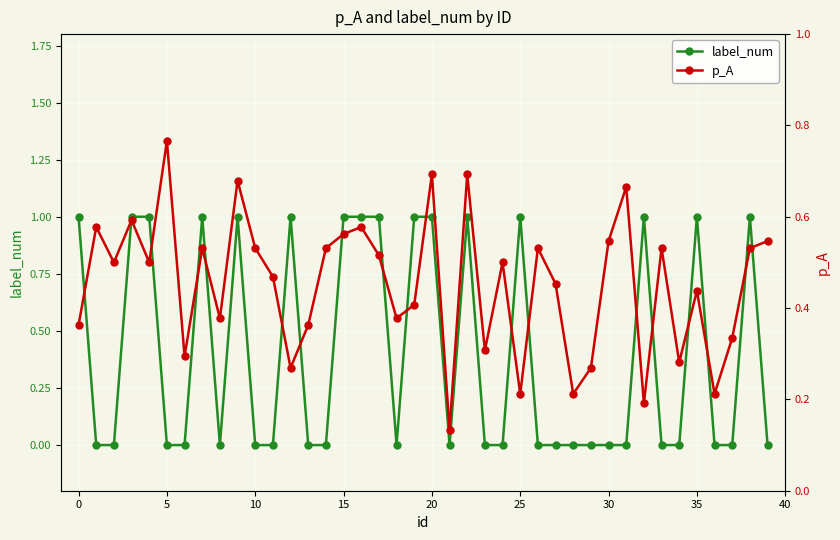

True or false: label_num has a value of 0.7 at 32.

False